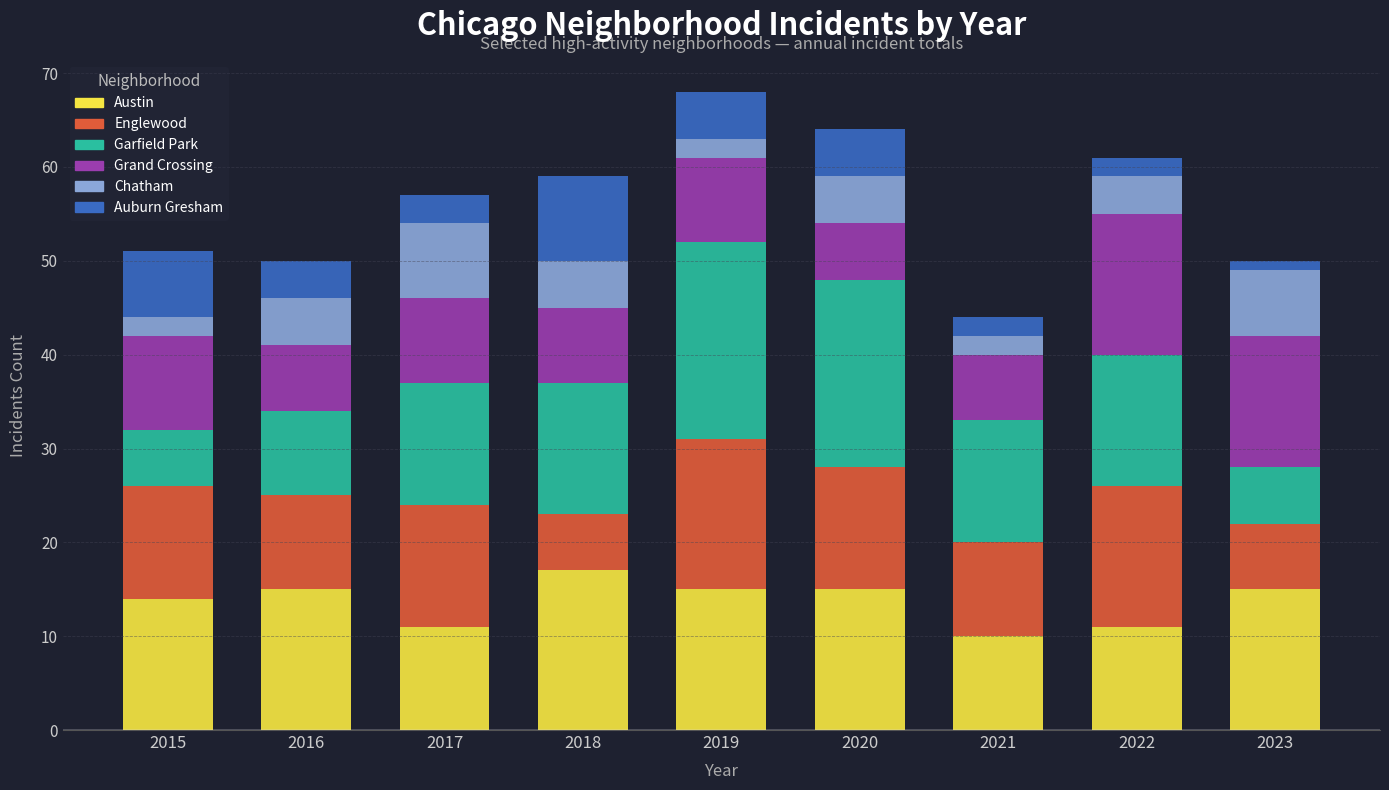

What is the average value of the Austin series?

14